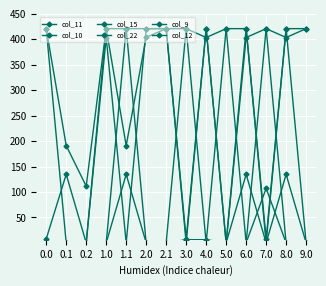

The value of col_11 at 0.0 is -261.9. True or false?

False